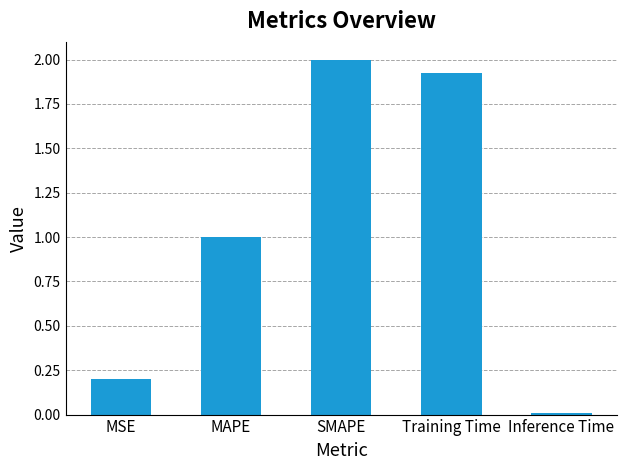

Rank the categories by value from lowest to highest.

Inference Time, MSE, MAPE, Training Time, SMAPE